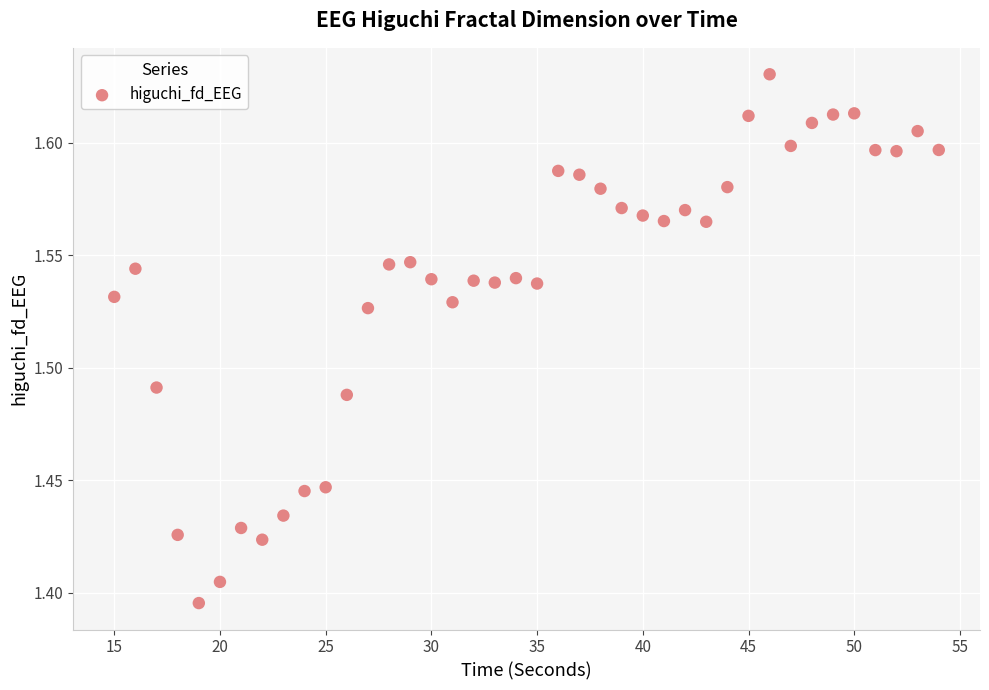

What is the range of X values (max minus min)?

39.0